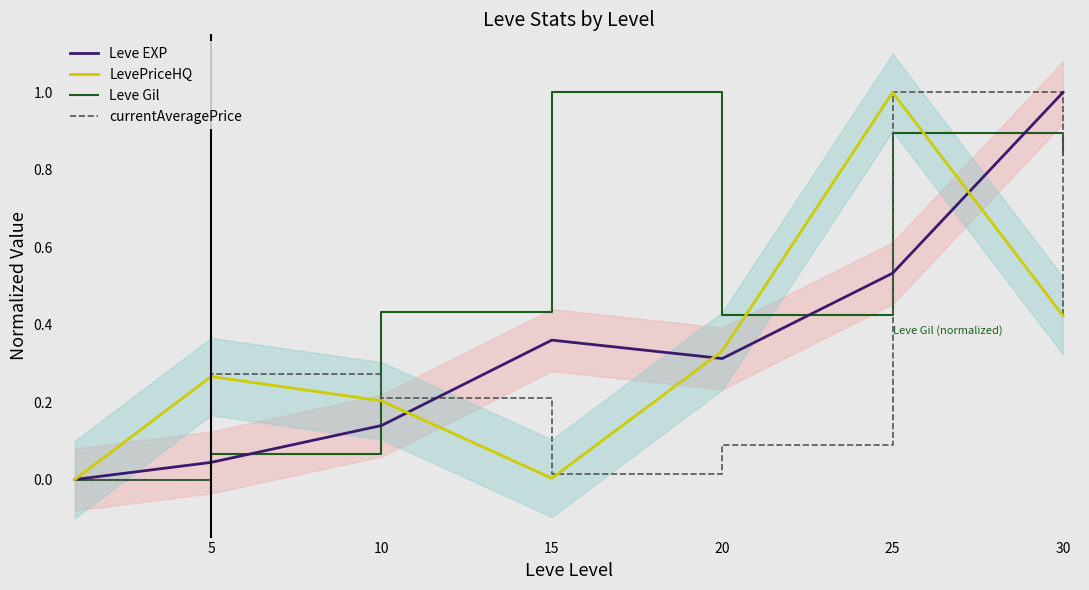

What is the sum of the Leve EXP values at 30 and 15?

1.4